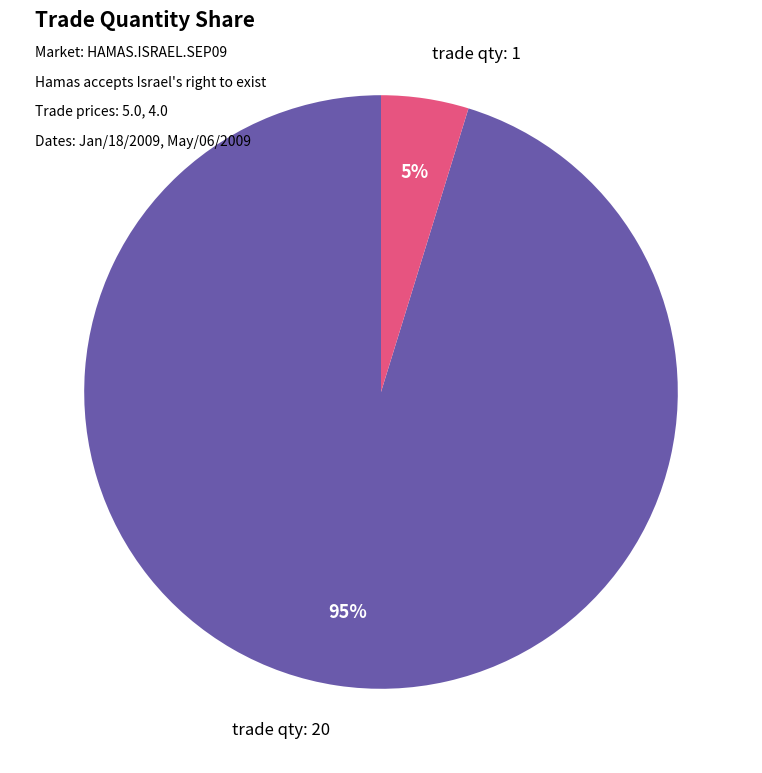

Is it true that trade qty: 20 is 95% of the pie?

True